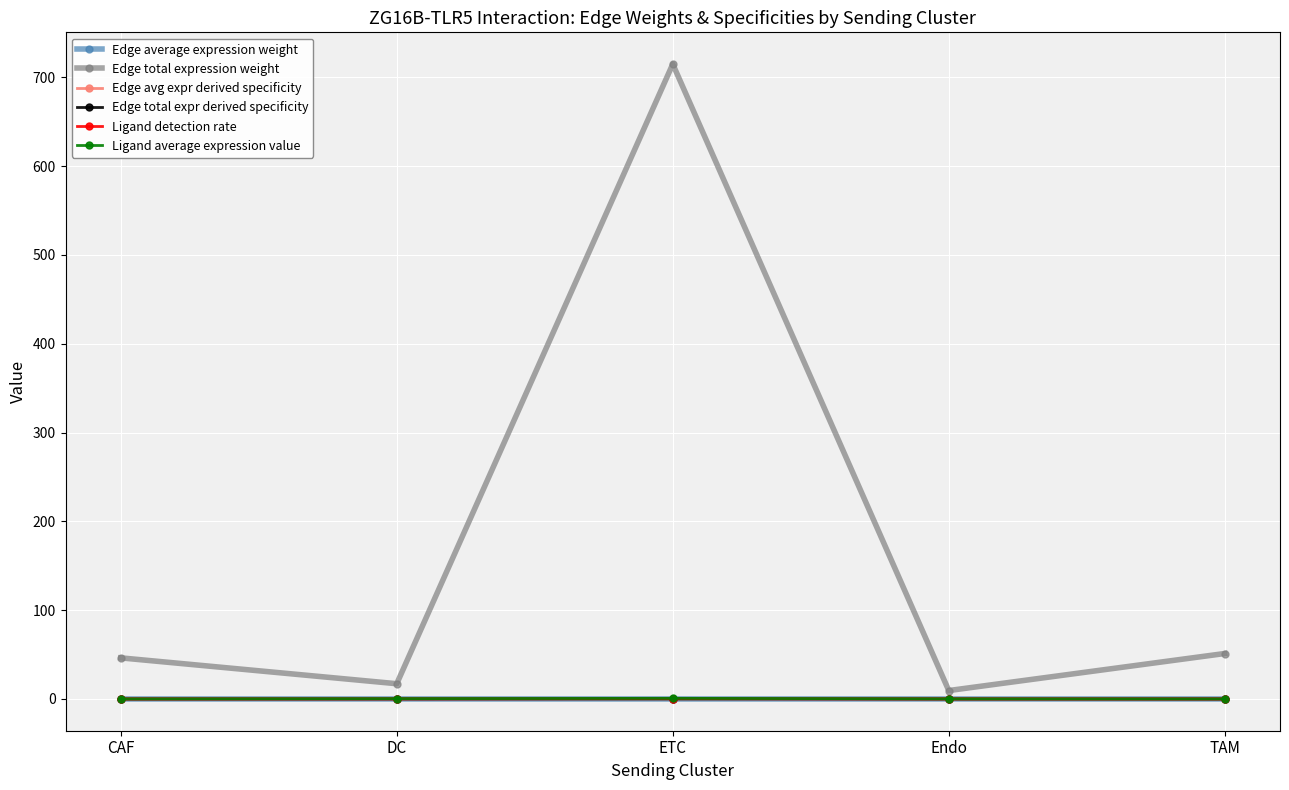

What is the label of the 4th point from the left?

Endo